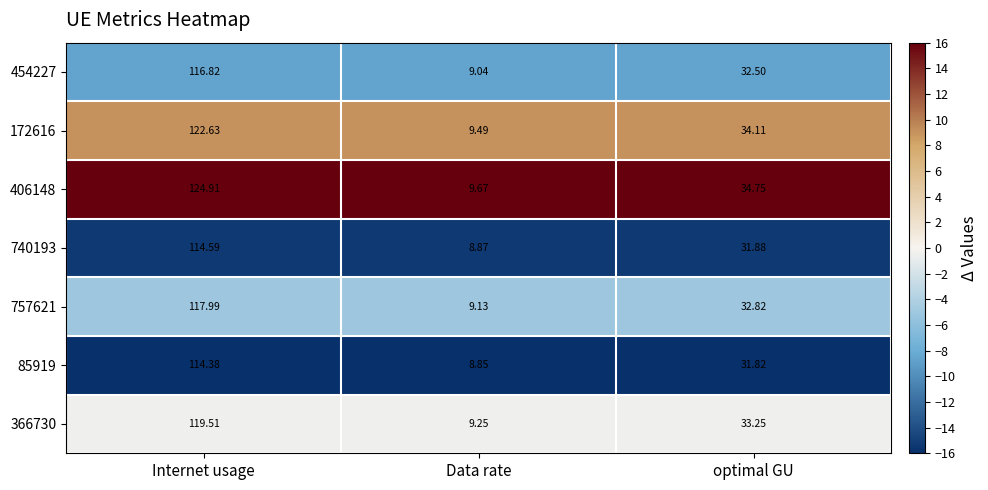

Is the value of 454227 at optimal GU greater than the value of 406148 at Data rate?

Yes